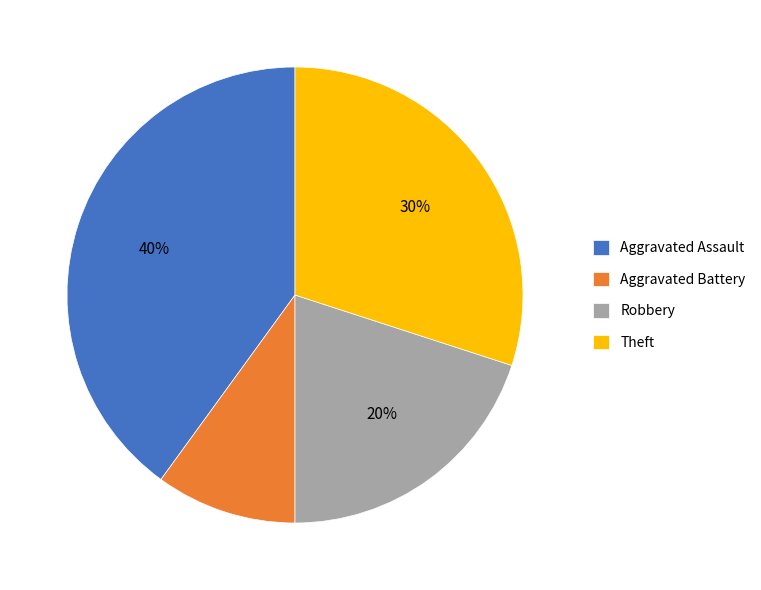

To the nearest percent, what percentage of the pie is Theft?

30%